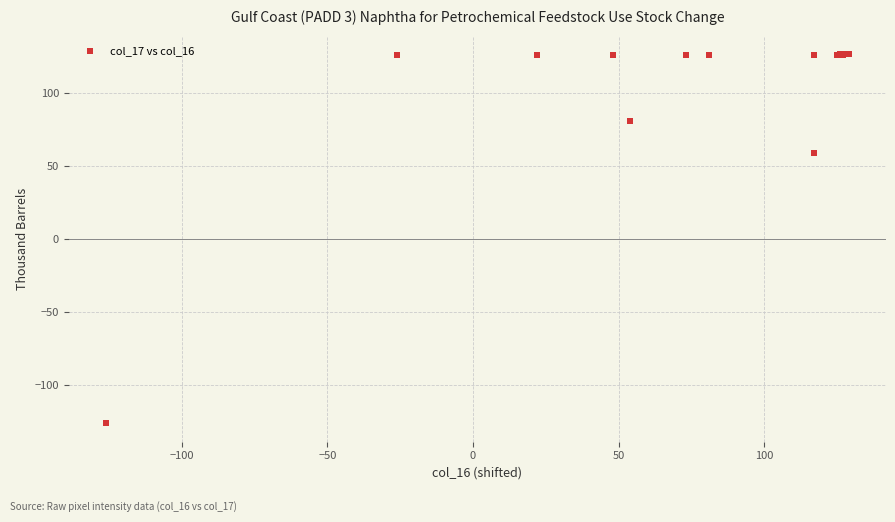

What Y value in the scatter plot is closest to 0?

59